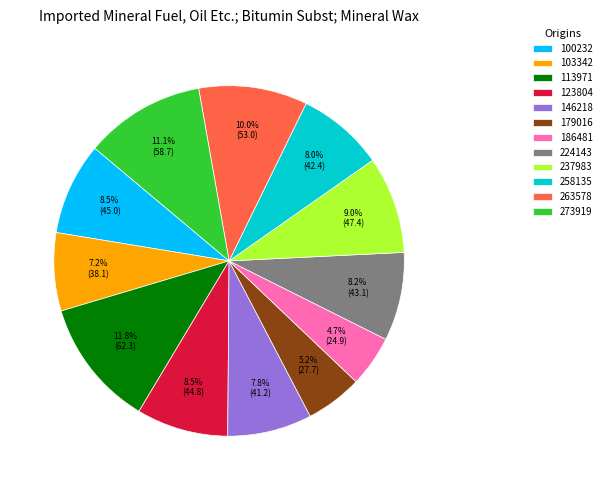

To the nearest percent, what is the average slice percentage?

8%